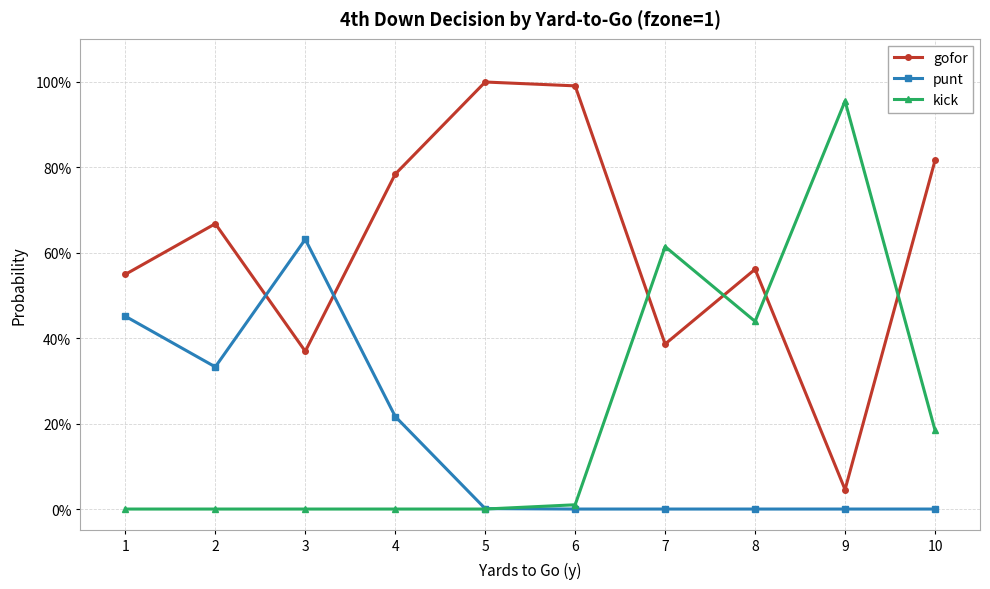

What are all the series names shown in the legend?

gofor, punt, kick